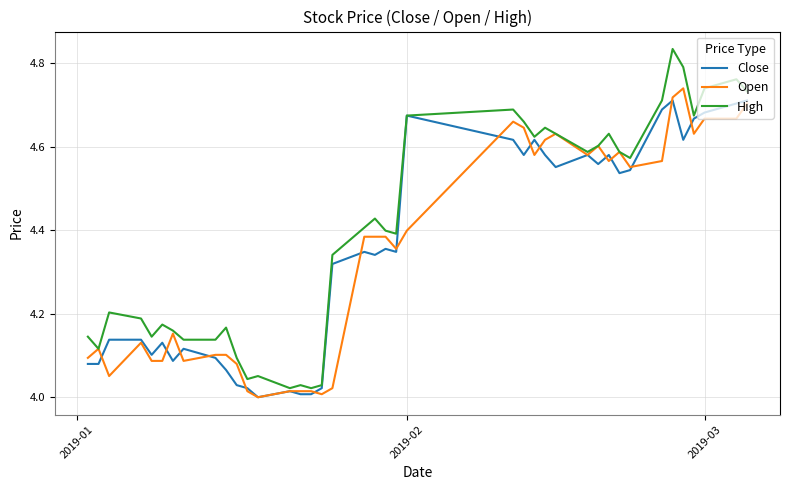

Which series has the largest total across all categories?

High